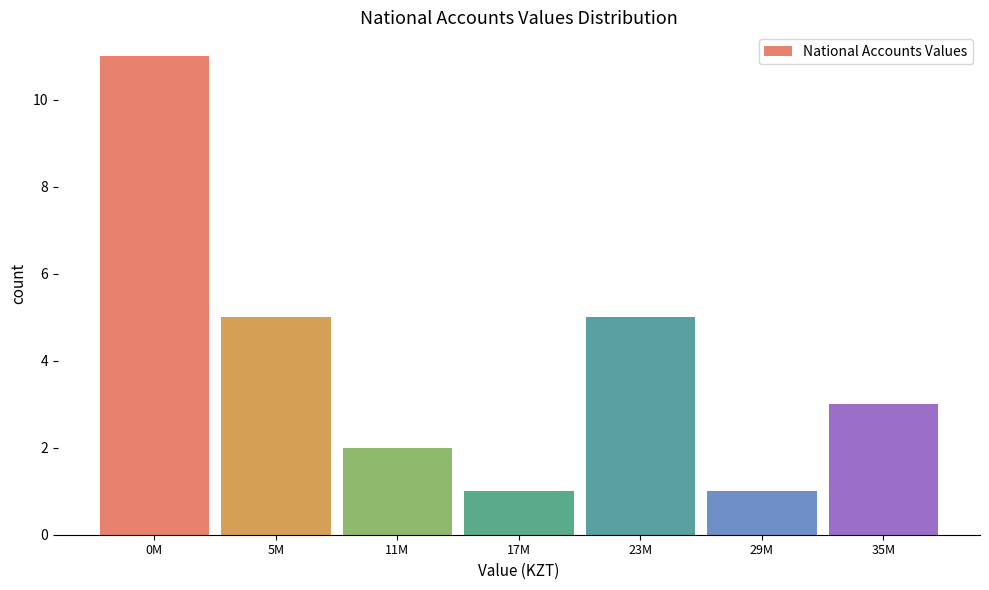

Reading left to right, transcribe all the data shown in this chart.

11	5	2	1	5	1	3